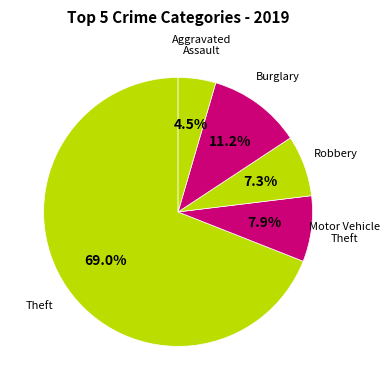

Rank the categories by value from highest to lowest.

Theft, Burglary, Motor Vehicle Theft, Robbery, Aggravated Assault